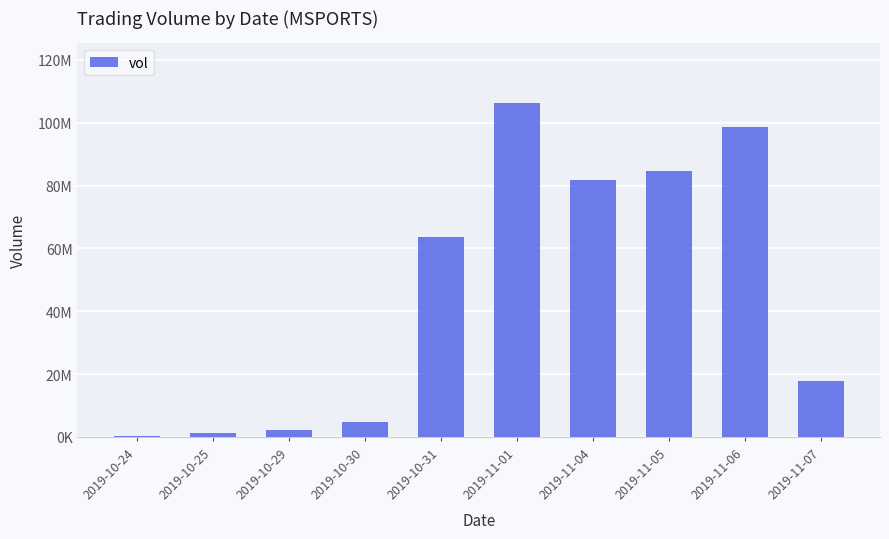

What is the minimum value shown in the chart?

320000